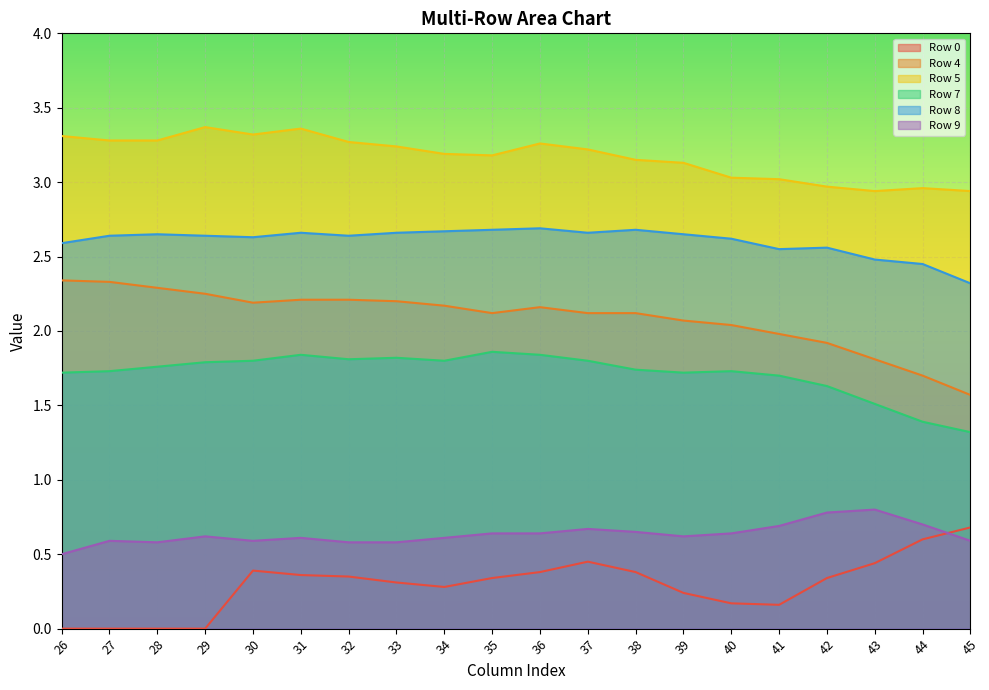

Between which two adjacent categories do Row 0 and Row 9 first intersect?

44 and 45